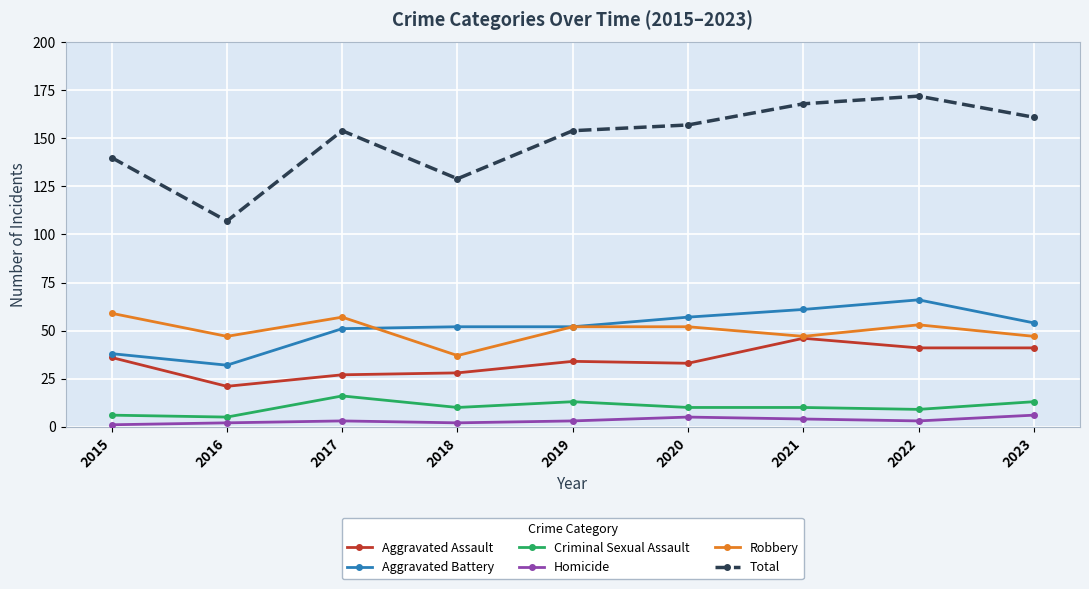

Which category has the lowest value in the Aggravated Battery series?

2016